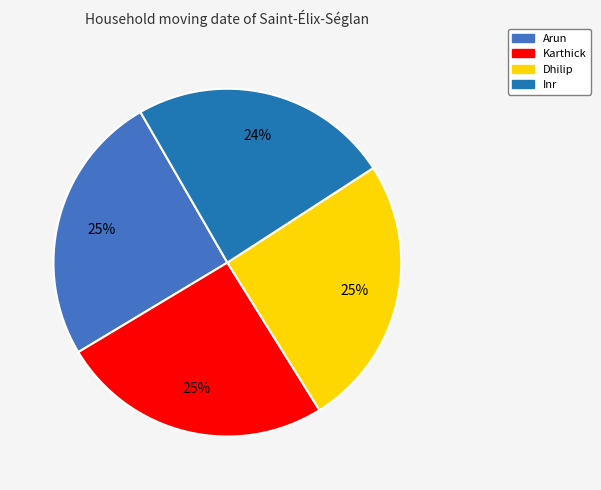

What is the smallest slice in the pie chart?

Inr